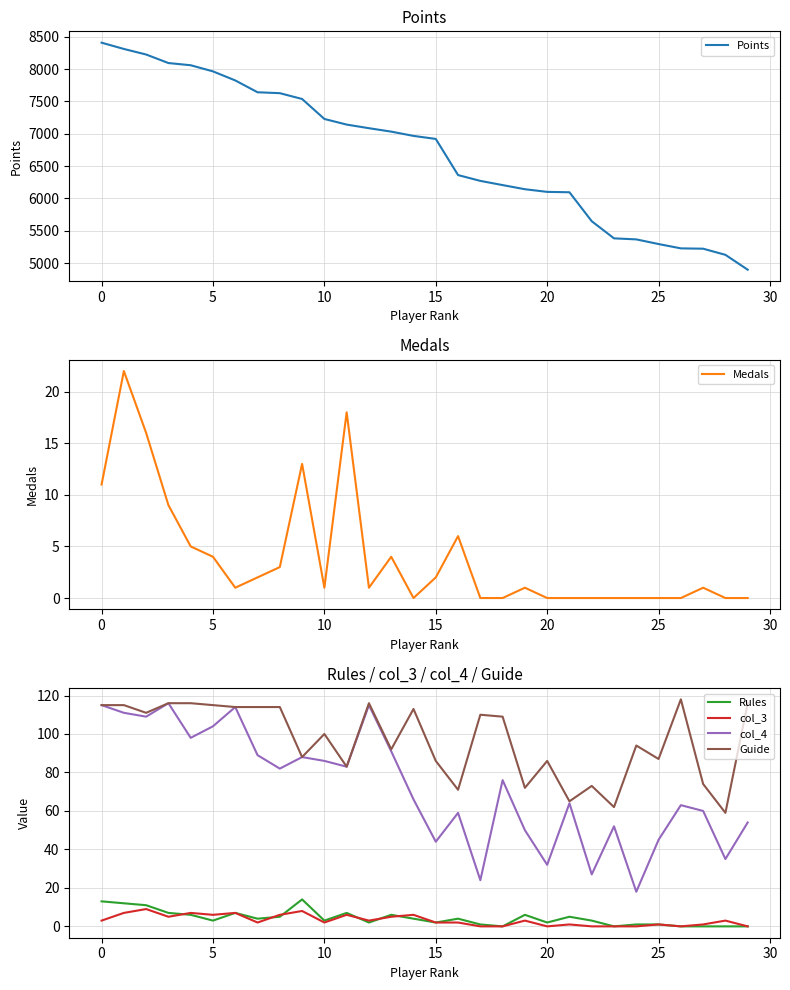

What is the average value of the col_3 series?

3